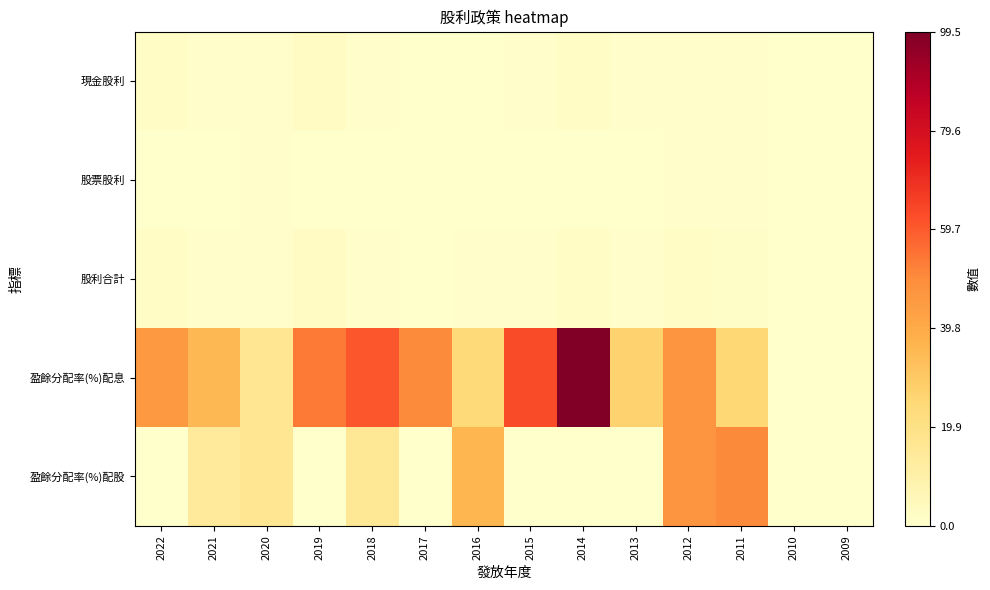

Reading left to right, extract all data points from this chart.

現金股利: 2022=2.0	2021=0.5	2020=0.5	2019=2.8	2018=0.8	2017=0.3	2016=0.2	2015=1.0	2014=2.1	2013=0.5	2012=1.0	2011=0.5	2010=0.0	2009=0.0
股票股利: 2022=0.0	2021=0.2	2020=0.5	2019=0.0	2018=0.2	2017=0.0	2016=0.3	2015=0.0	2014=0.0	2013=0.0	2012=1.0	2011=1.0	2010=0.0	2009=0.0
股利合計: 2022=2.0	2021=0.7	2020=0.9	2019=2.8	2018=1.0	2017=0.3	2016=0.5	2015=1.0	2014=2.1	2013=0.5	2012=2.0	2011=1.5	2010=0.0	2009=0.0
盈餘分配率(%)配息: 2022=45.5	2021=35.0	2020=16.6	2019=53.4	2018=60.6	2017=50.0	2016=24.1	2015=62.9	2014=99.5	2013=27.0	2012=47.4	2011=25.2	2010=0.0	2009=0.0
盈餘分配率(%)配股: 2022=0.0	2021=14.0	2020=16.6	2019=0.0	2018=15.2	2017=0.0	2016=36.1	2015=0.0	2014=0.0	2013=0.0	2012=47.4	2011=50.3	2010=0.0	2009=0.0